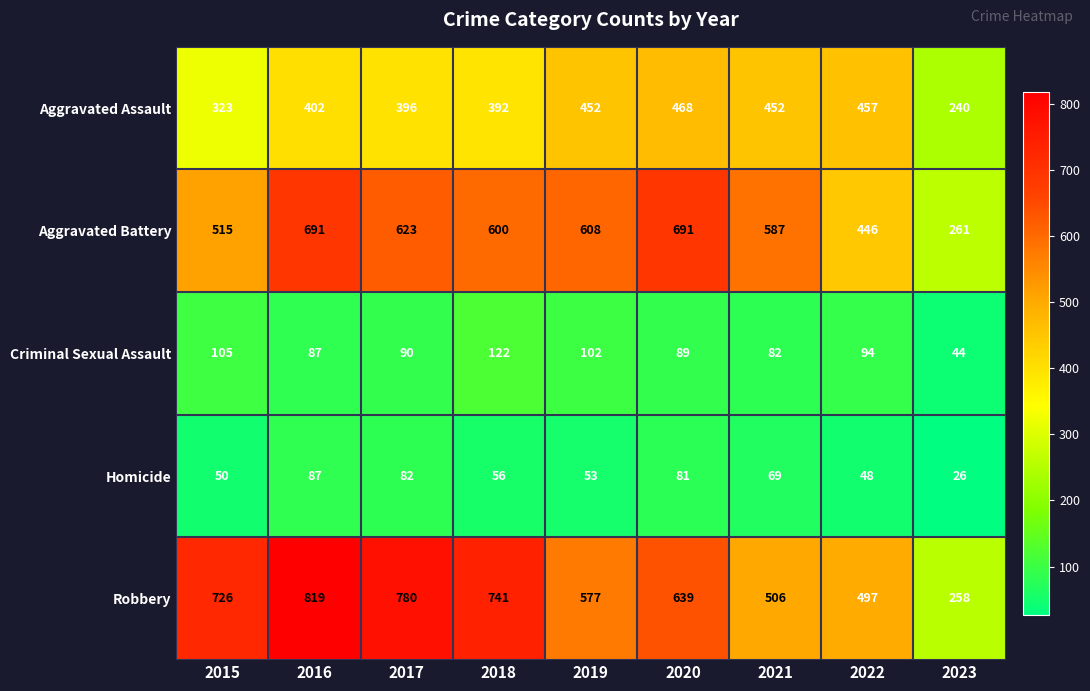

The value of Aggravated Assault at 2017 is 182. True or false?

False